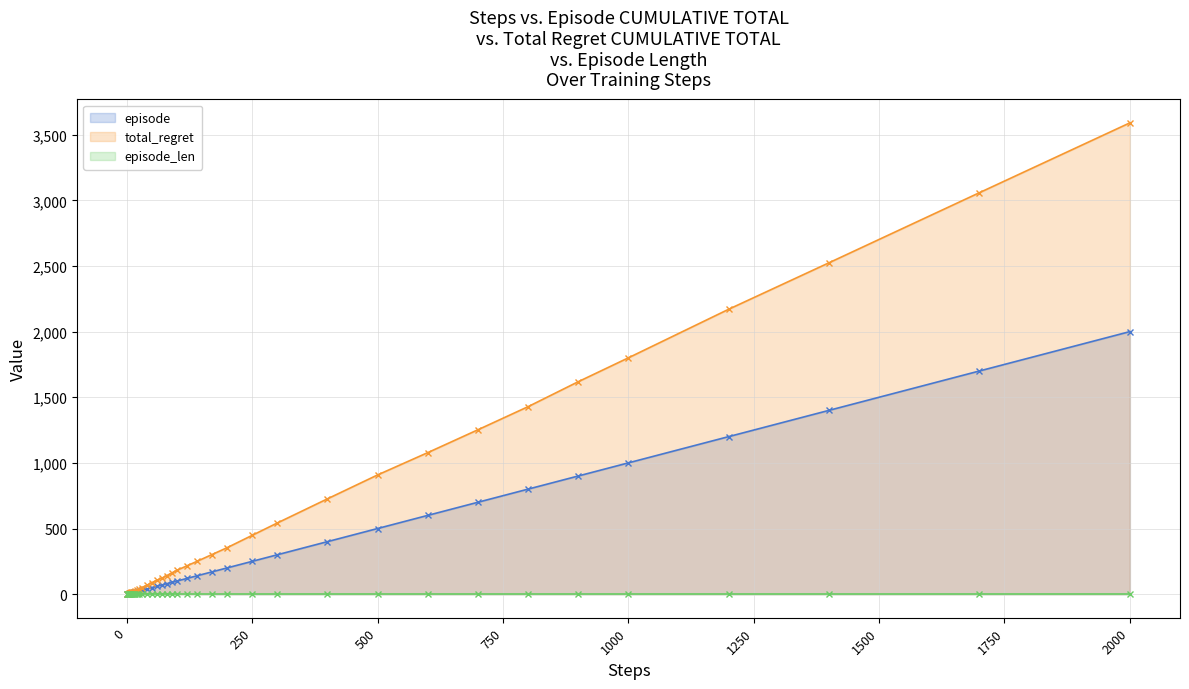

True or false: total_regret and episode intersect in this chart.

False